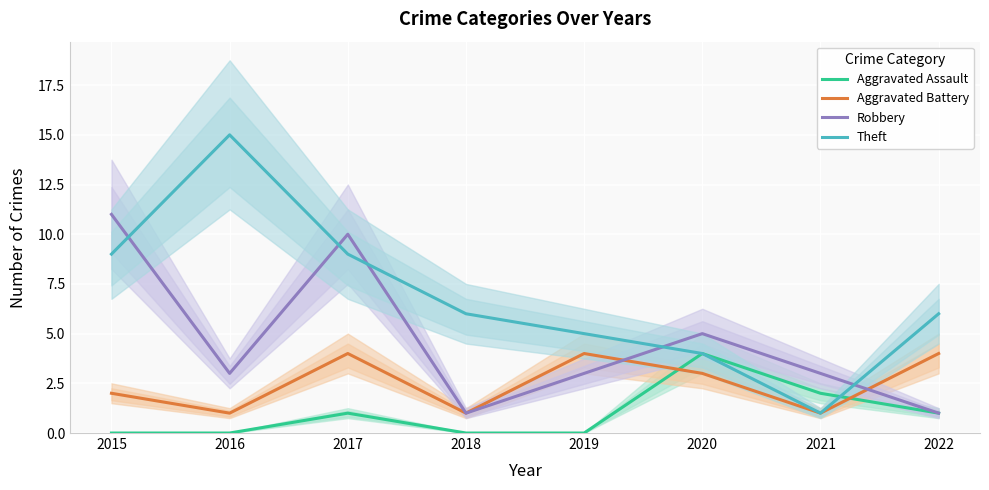

What are all the series names shown in the legend?

Aggravated Assault, Aggravated Battery, Robbery, Theft